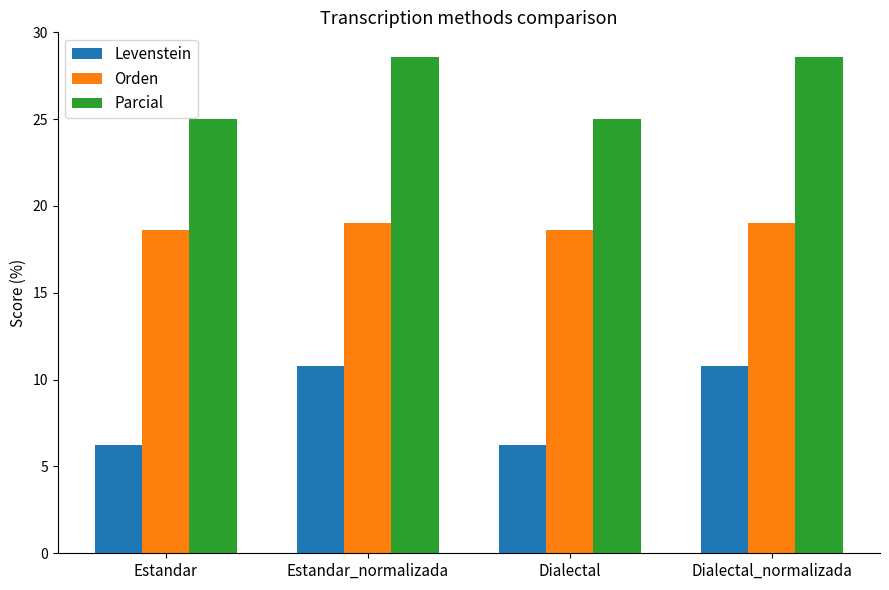

The Parcial series shows 14.0 at Estandar. True or false?

False